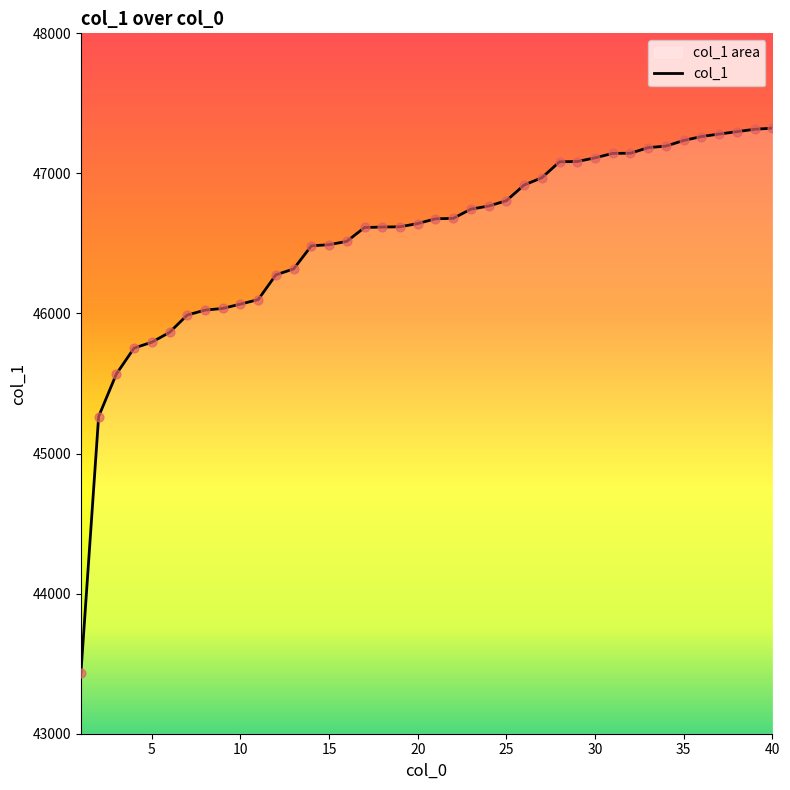

What is the ratio of the value at 3 to the value at 6?

1.0